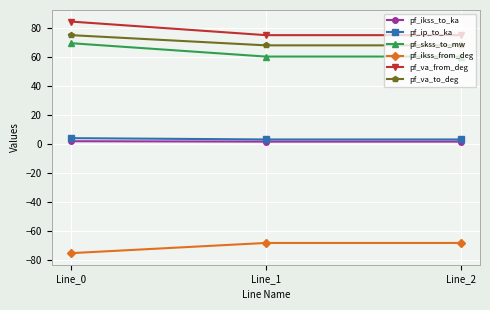

What is the average value of the pf_va_to_deg series?

70.3